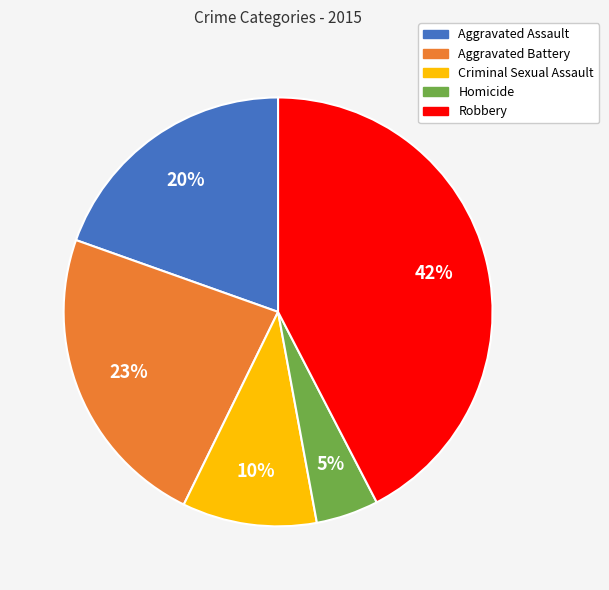

Which category has the biggest portion of the pie?

Robbery